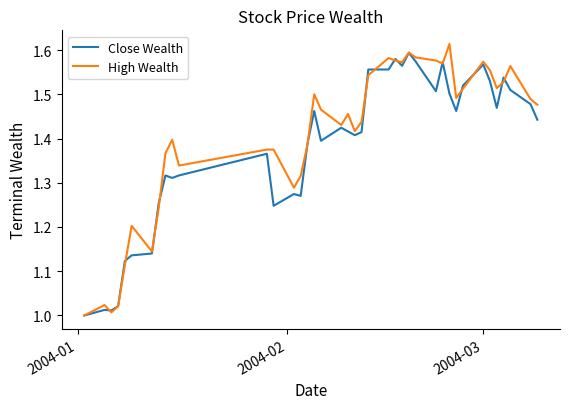

Which series has the widest spread of values?

High Wealth